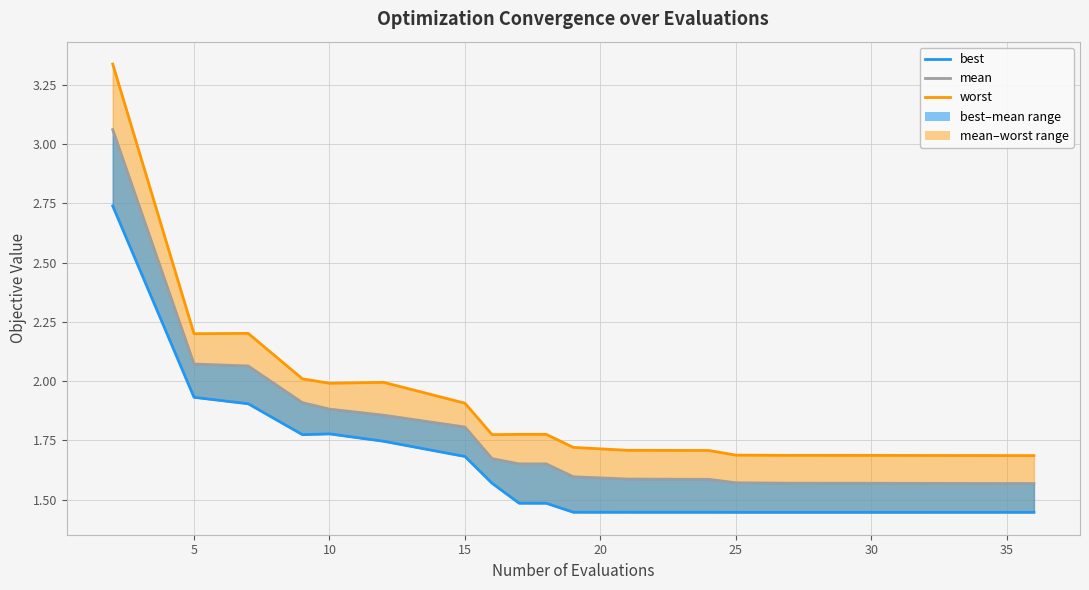

Rank the series at 25 from highest to lowest value.

worst, mean, best